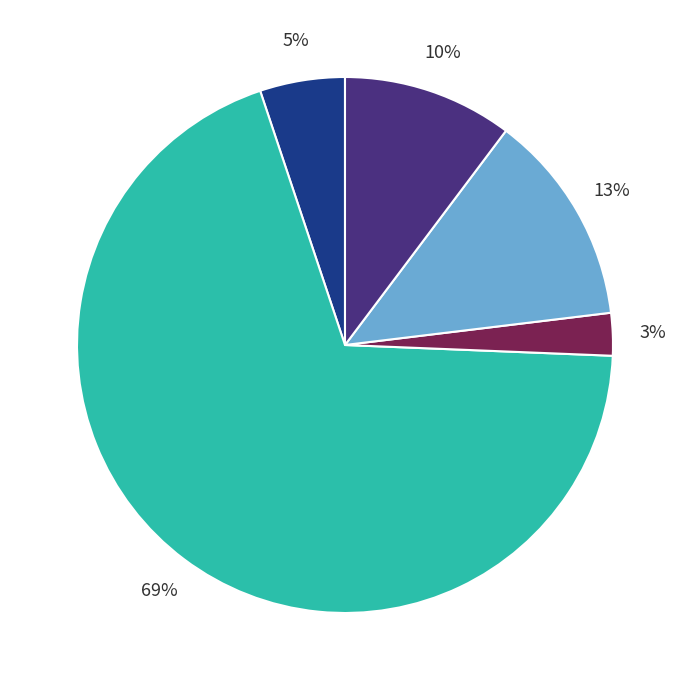

Is there a majority slice in this chart?

Yes